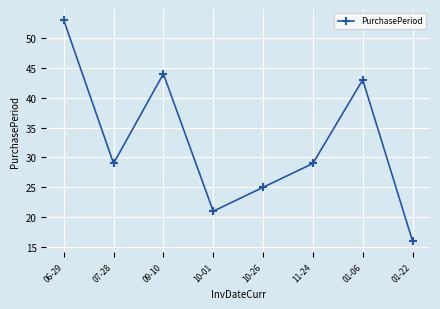

What is the ratio of the value at 11-24 to the value at 10-26?

1.2